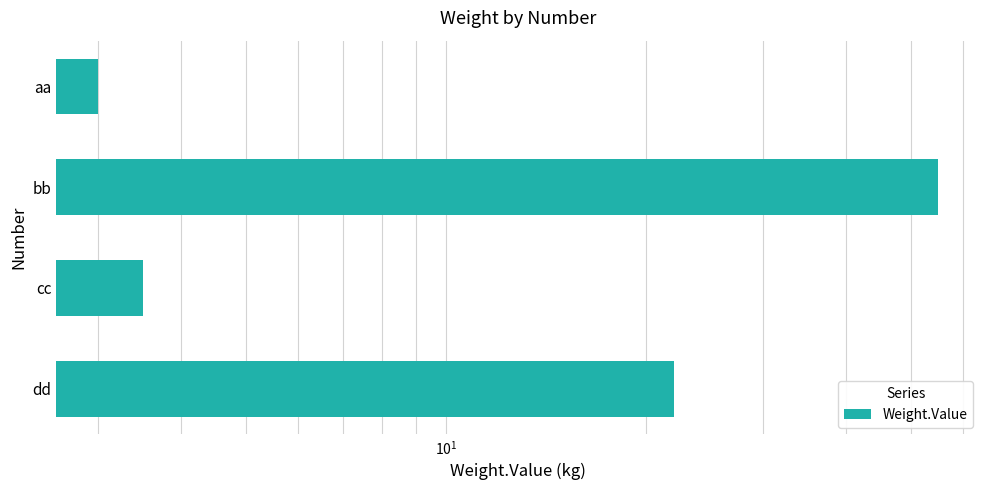

True or false: the data shows 3.5 at cc.

True